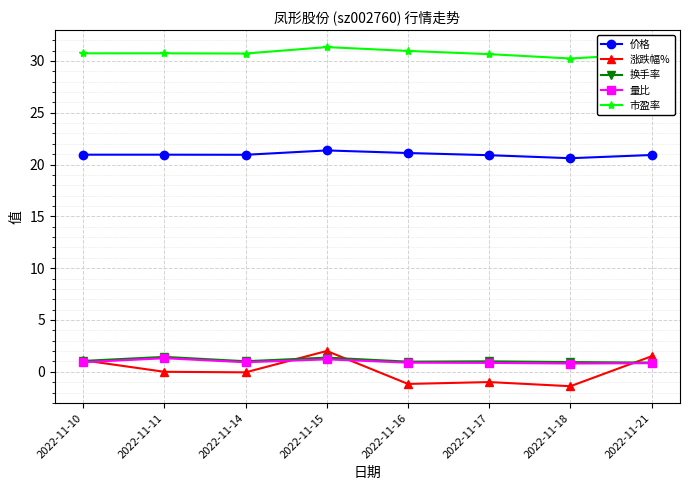

What is the average value of the 涨跌幅% series?

0.1